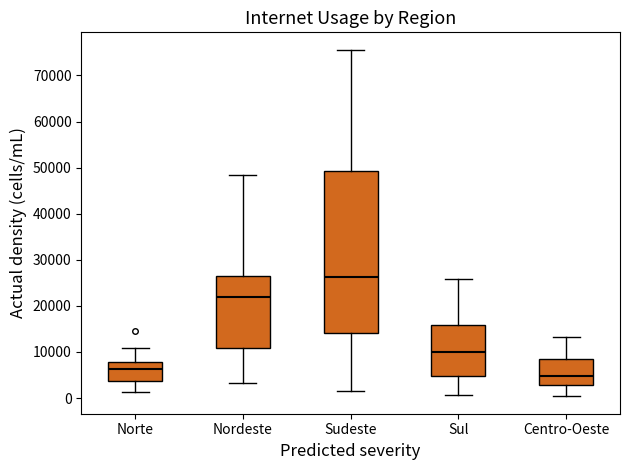

Where does the upper whisker of the box for Sudeste end on the y-axis? The values are not printed on the chart, so give them approximately, as read against the axis.

76000